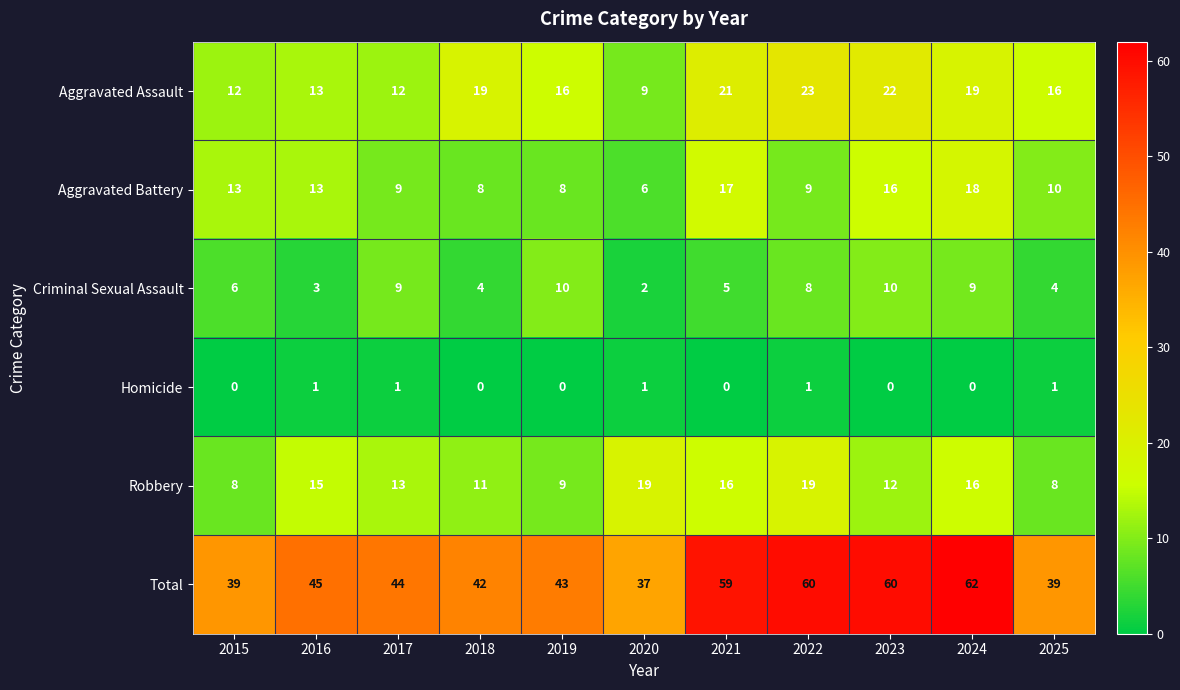

What is the lowest value of the Robbery series?

8